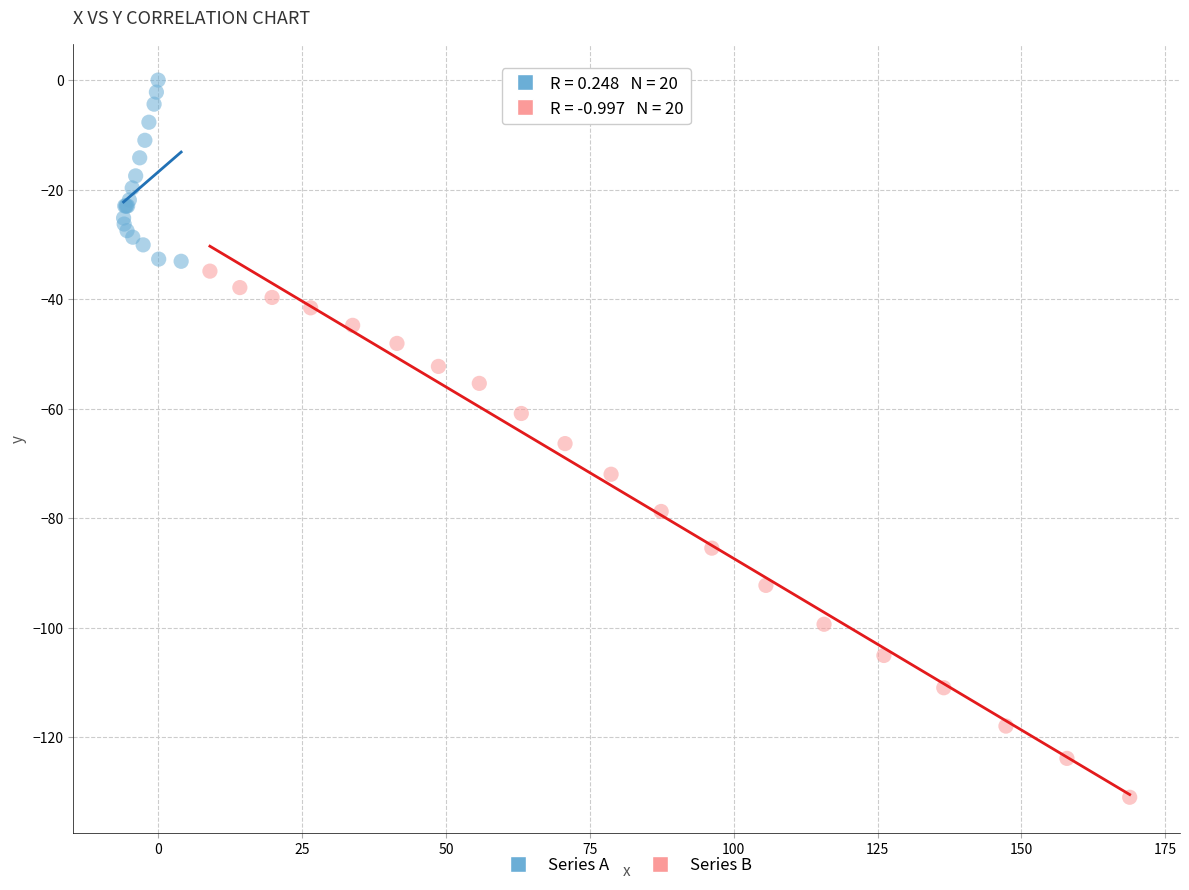

Which series contains the lowest Y value?

Series B